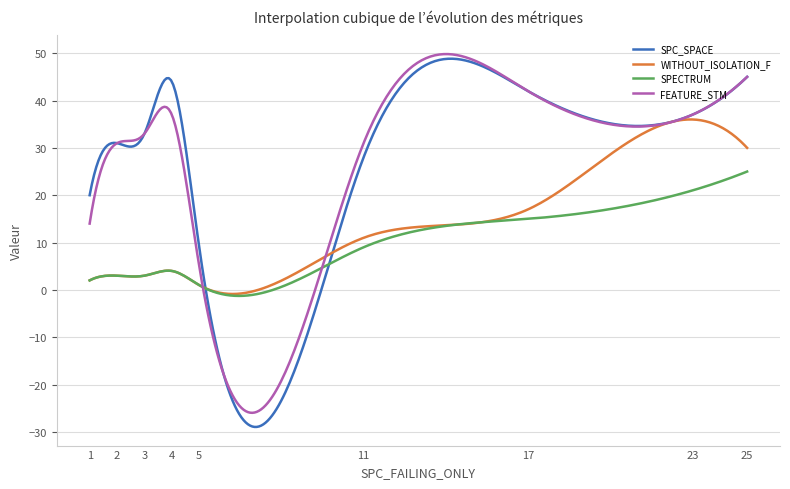

Which series has the widest spread of values?

SPC_SPACE